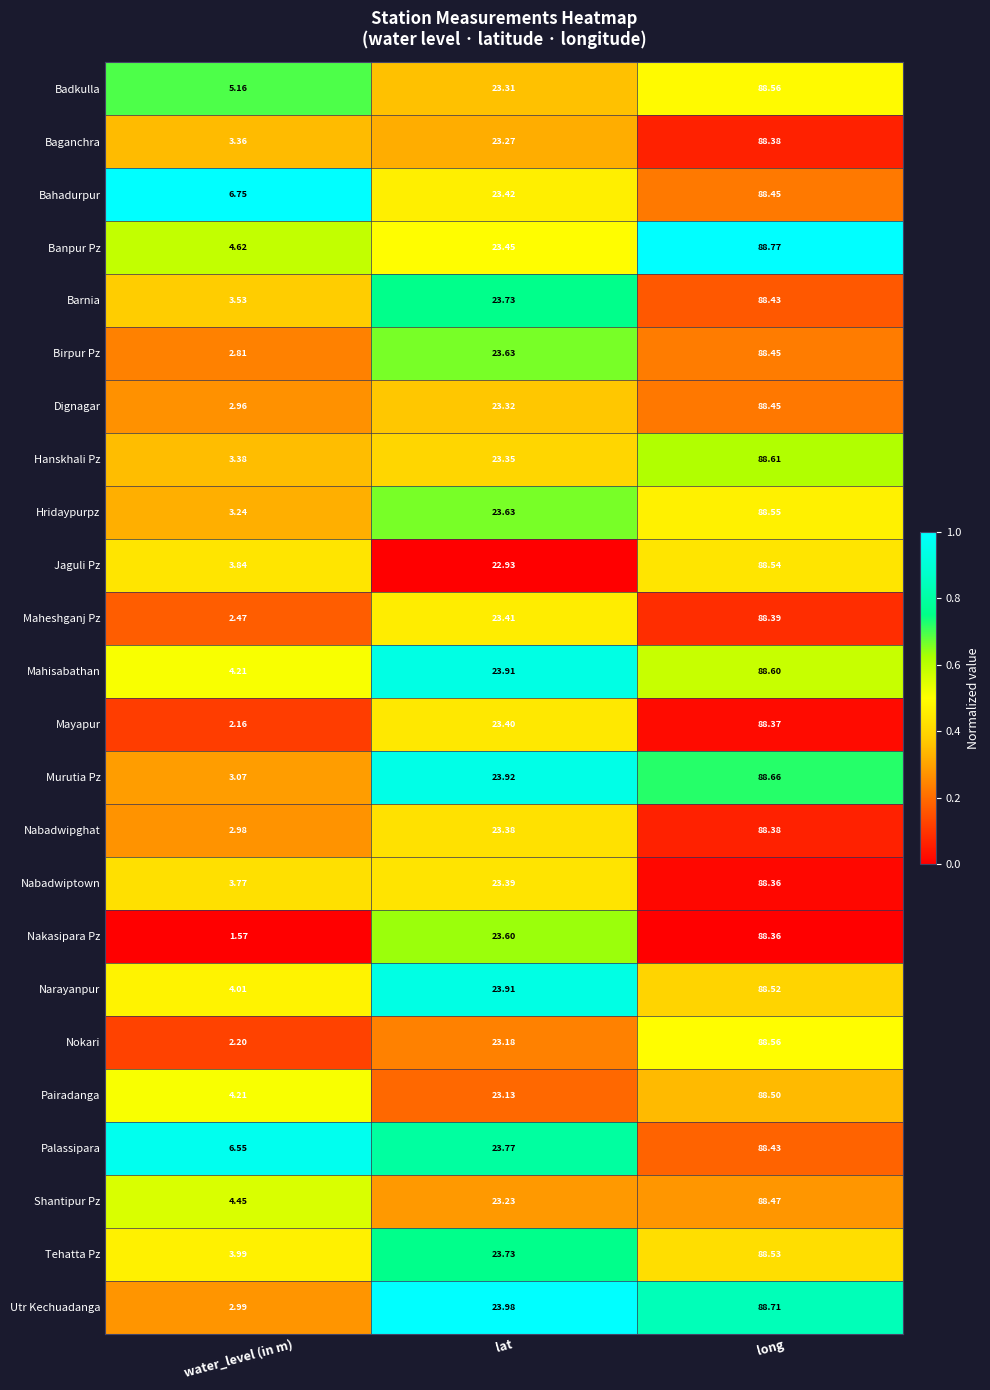

At which label does Palassipara first exceed 23?

lat